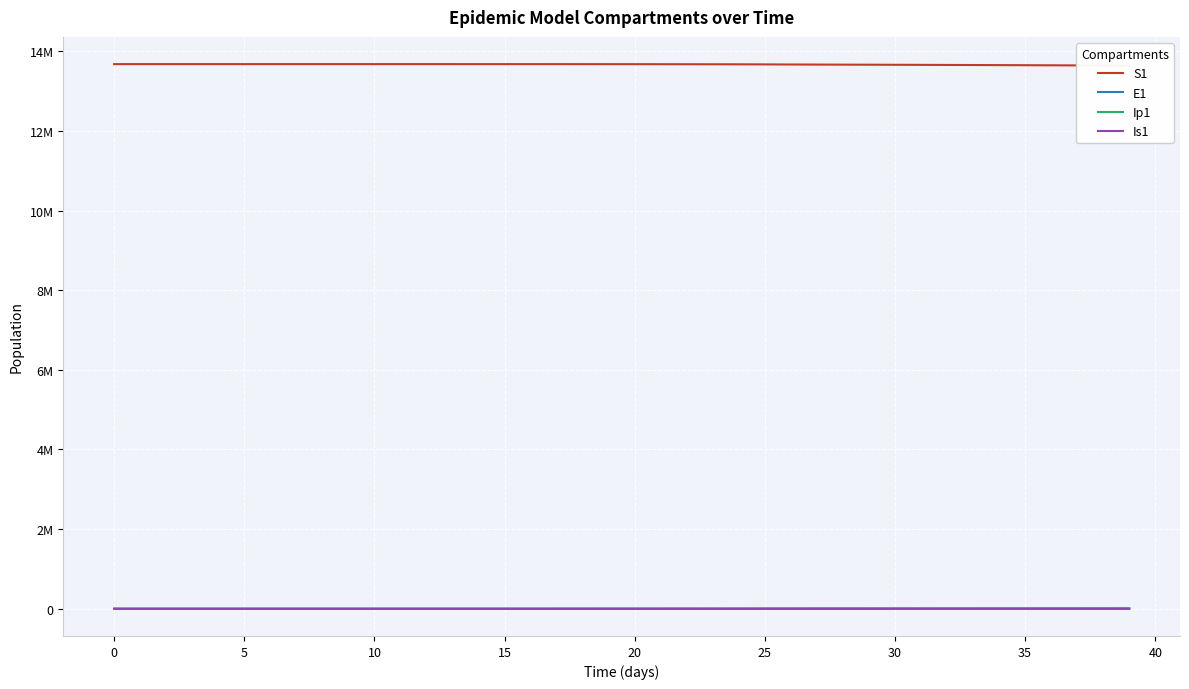

True or false: E1 has a value of 24.1 at 40.

True